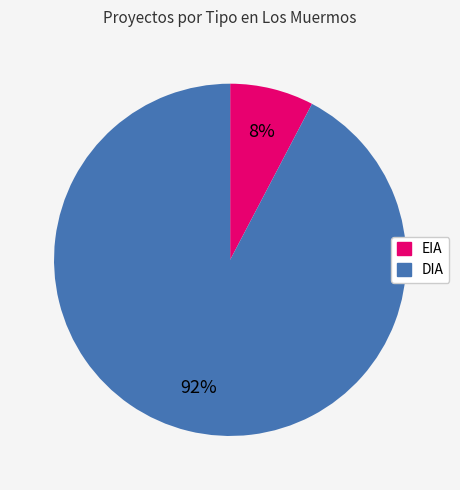

Between EIA and DIA, which is larger?

DIA